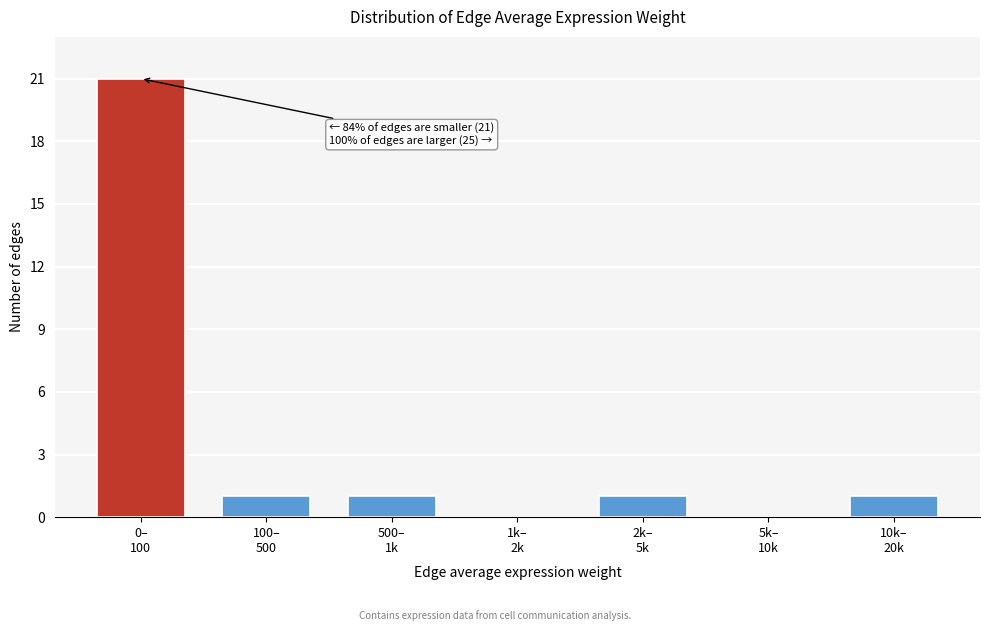

What is the sum of all values?

25